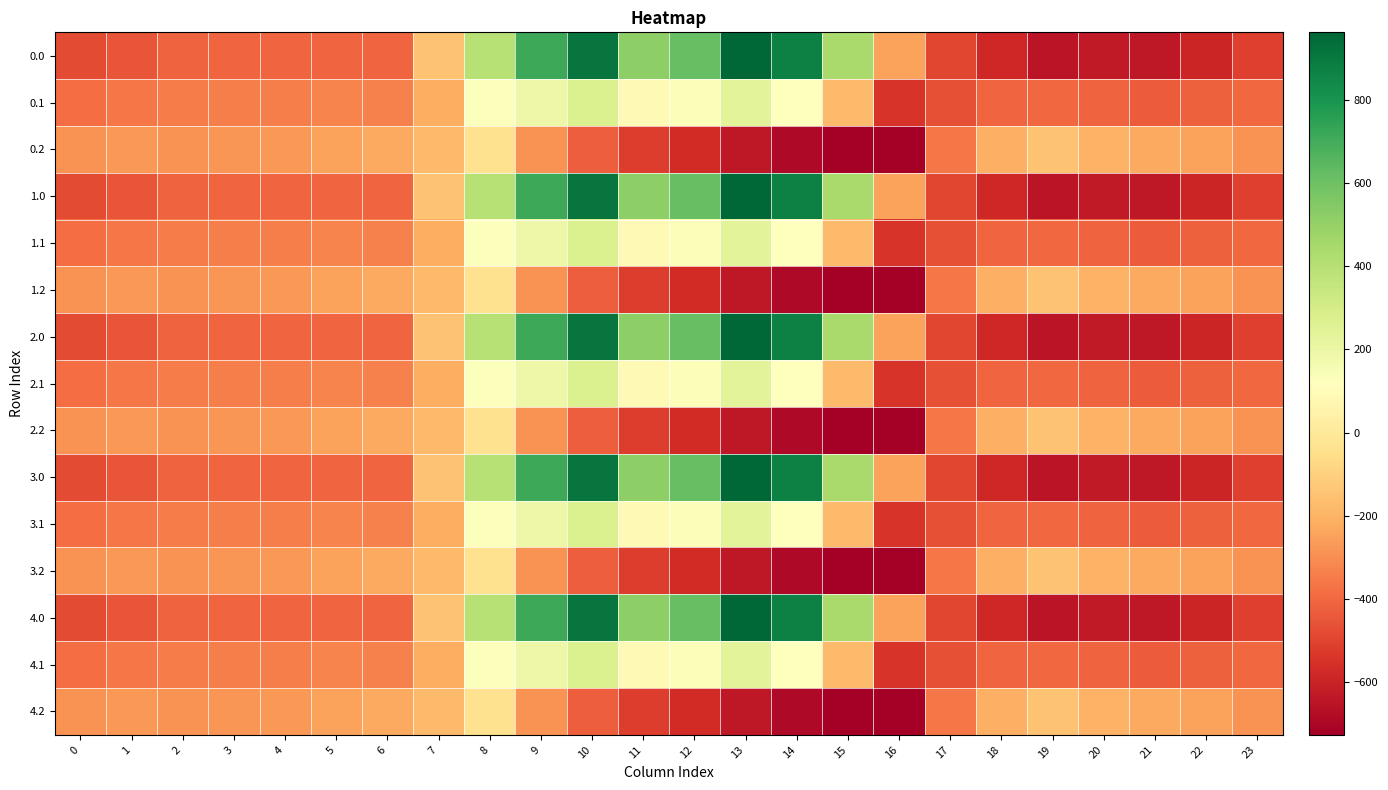

Which has a higher value, 2 or 0?

2